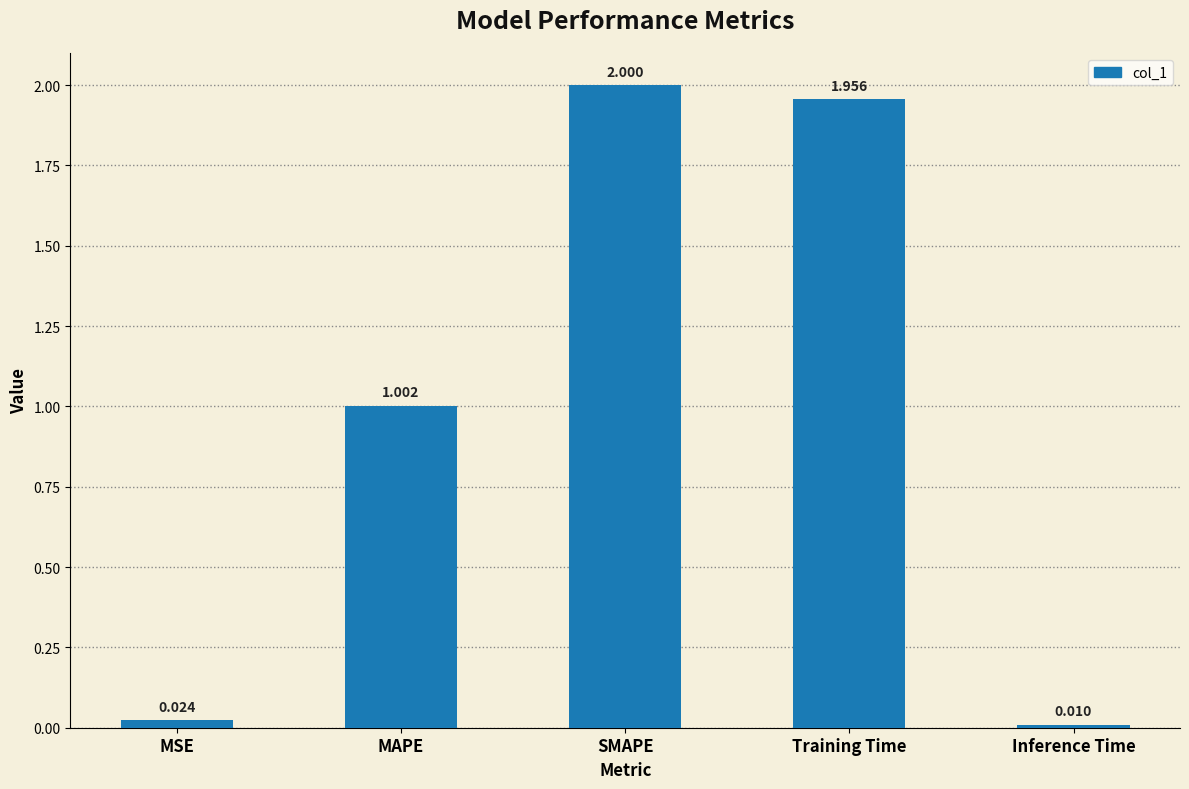

Rank the categories by value from lowest to highest.

Inference Time, MSE, MAPE, Training Time, SMAPE